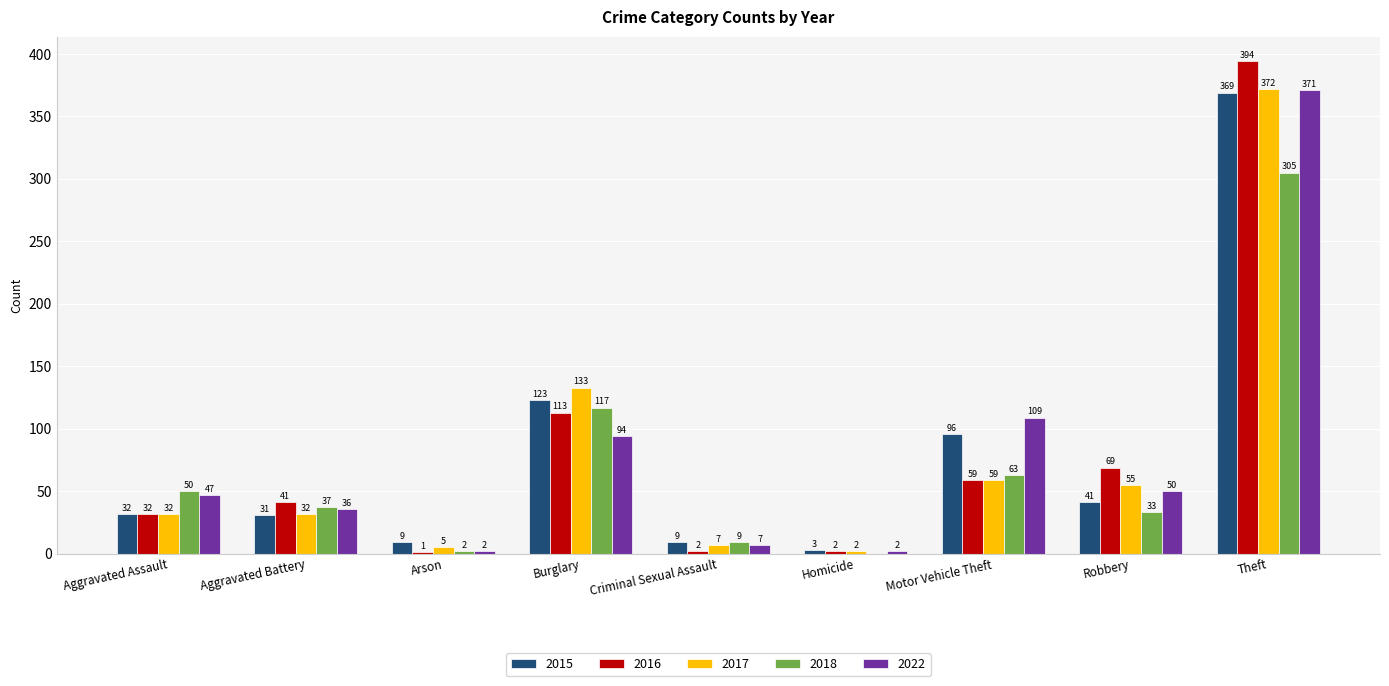

The value of 2022 at Aggravated Battery is 63. True or false?

False